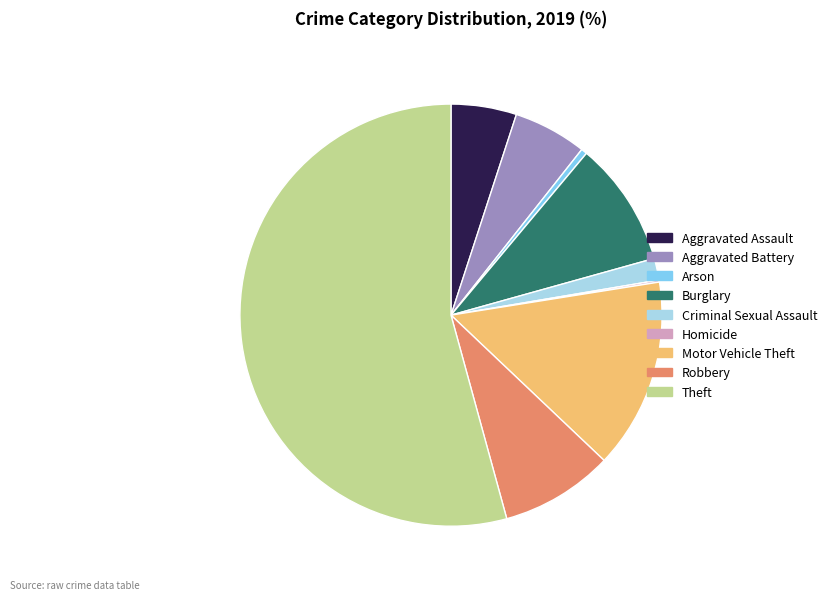

True or false: Burglary accounts for 15% of the total.

False